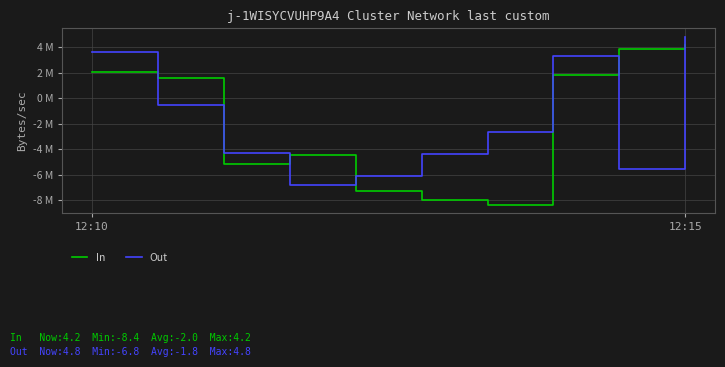

Does the chart display data point markers on the line(s)?

No